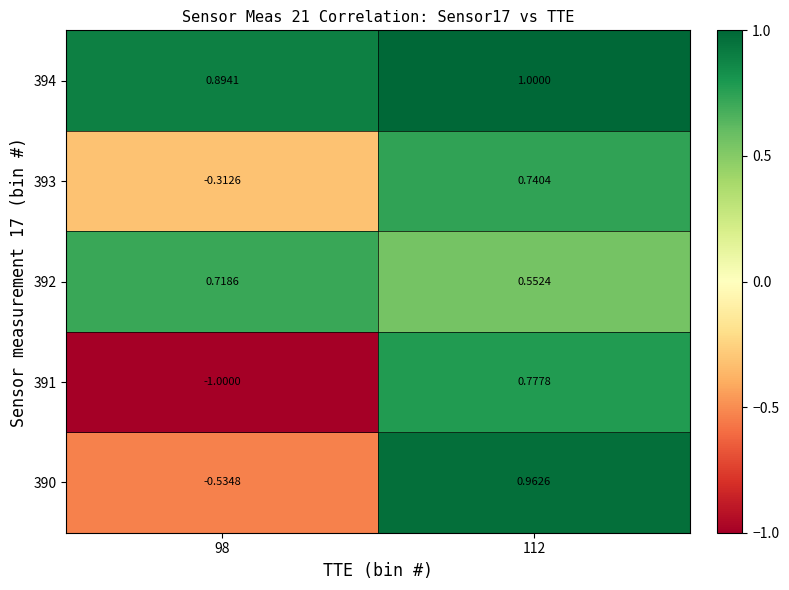

Which category has the highest value across all series?

112